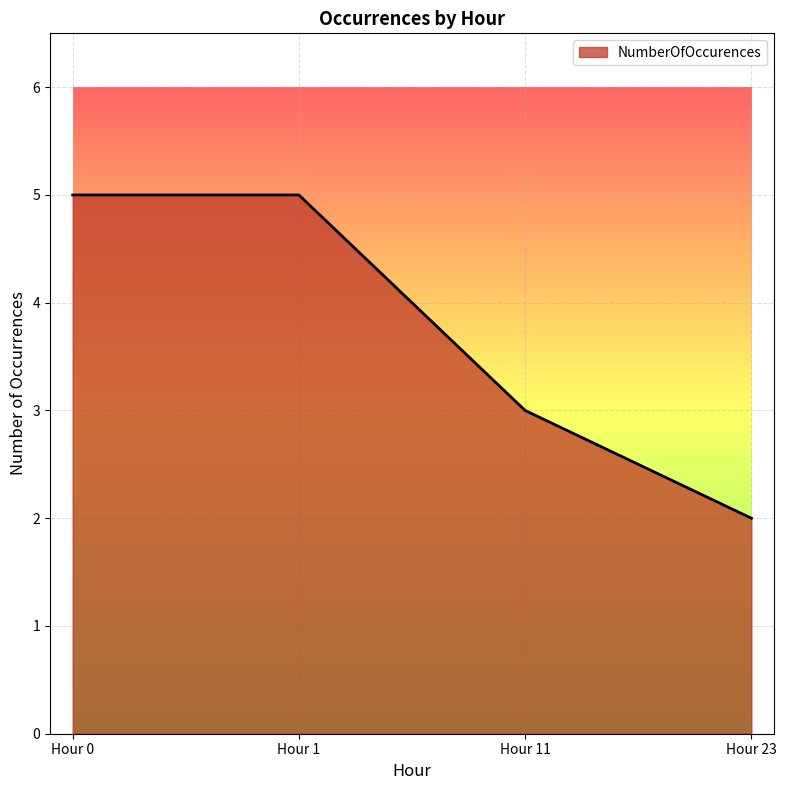

Reading left to right, transcribe all the data shown in this chart.

Hour 0=5	Hour 1=5	Hour 11=3	Hour 23=2